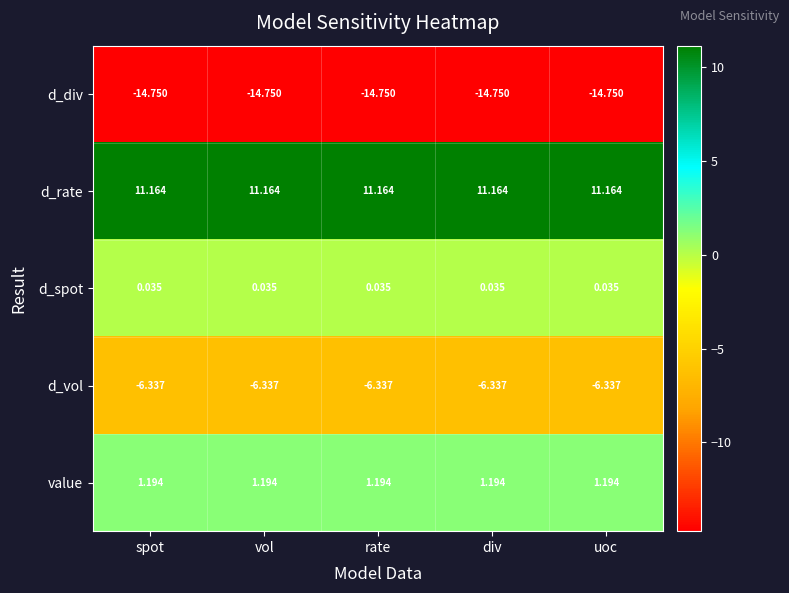

Which series has the largest total across all categories?

d_rate